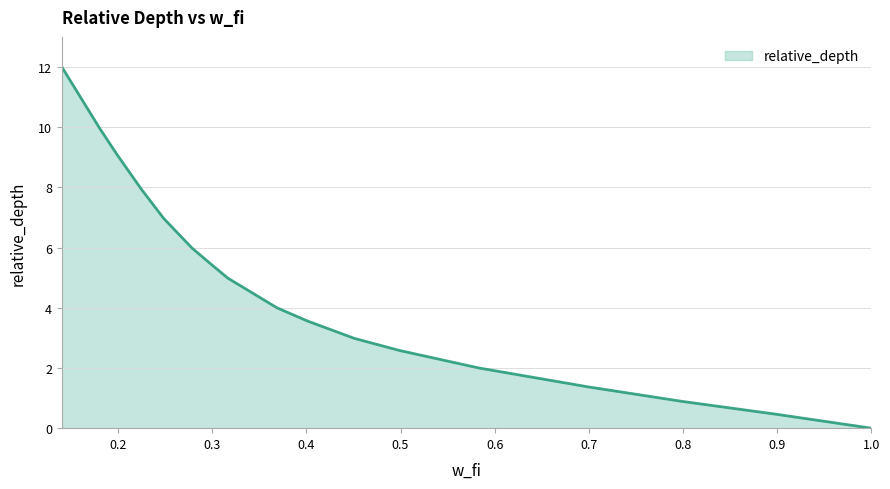

What is the maximum value shown in the chart?

12.0